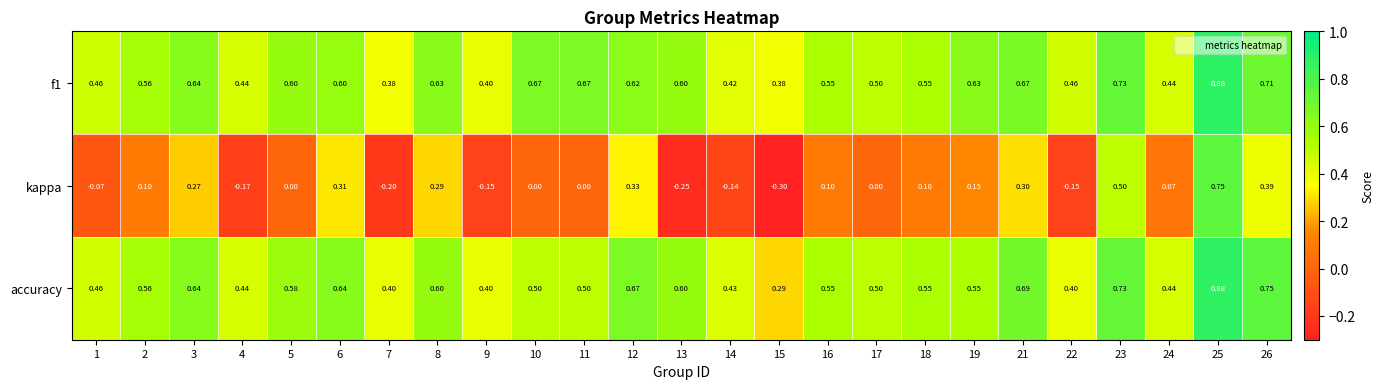

Between 1 and 13, which series saw the biggest shift?

kappa